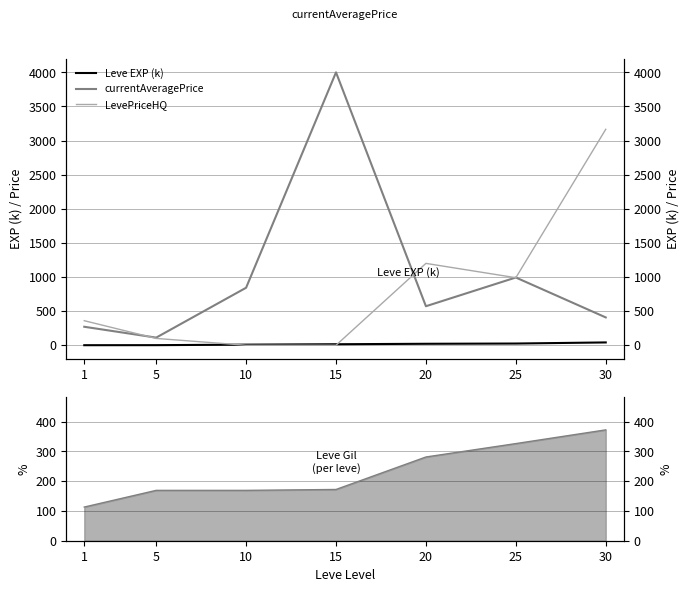

List the series in order of their overall mean, lowest first.

Leve EXP (k), LevePriceHQ, currentAveragePrice